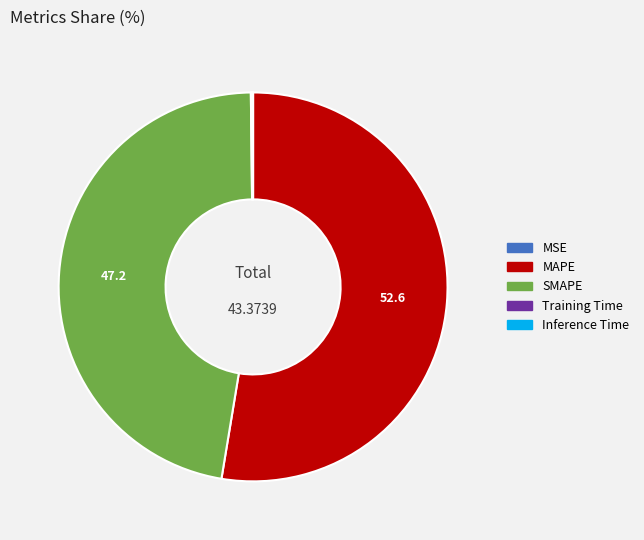

Does MAPE represent more than half of the total?

Yes